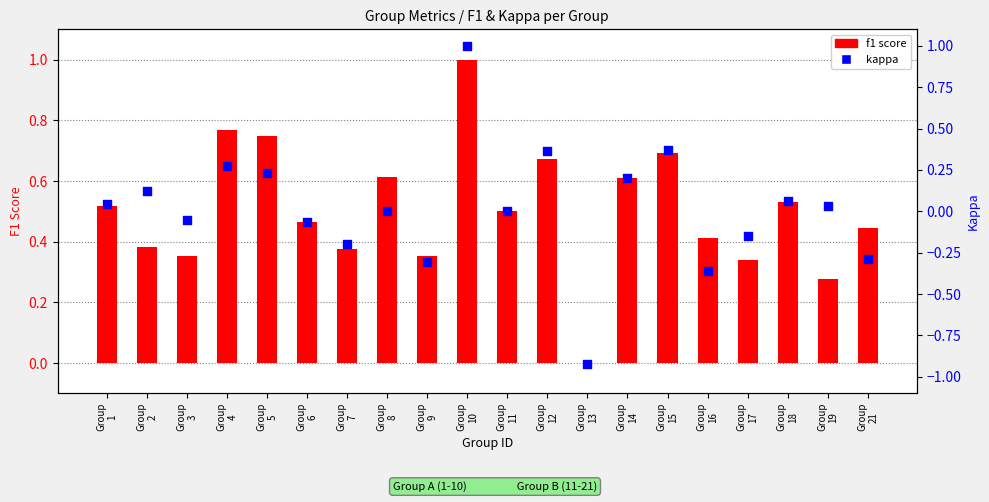

At which category is the sum across all series the highest?

Group
10